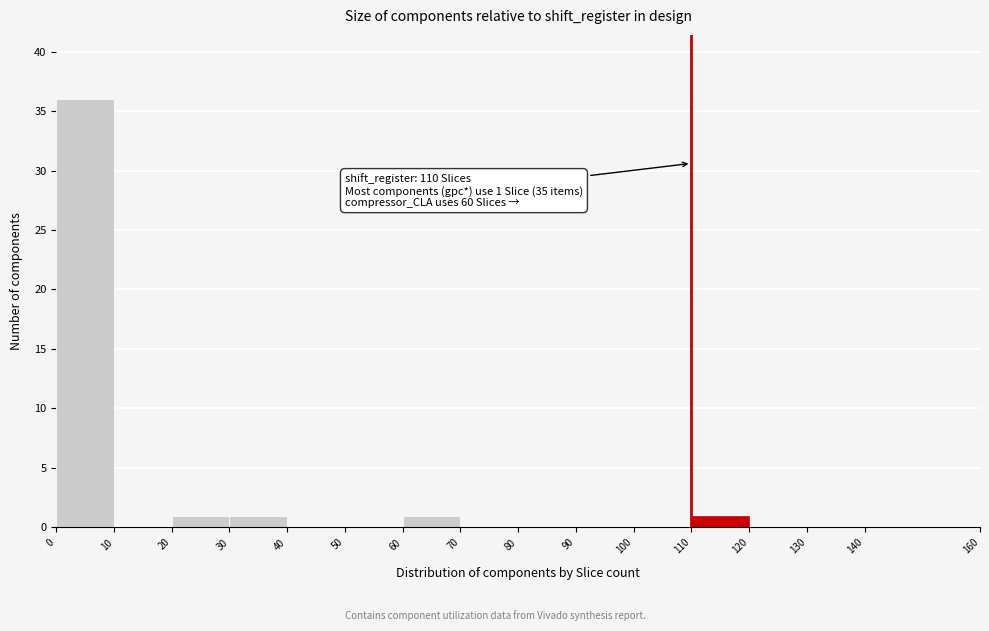

Over which range of the x-axis is the bar tallest?

0 to 10